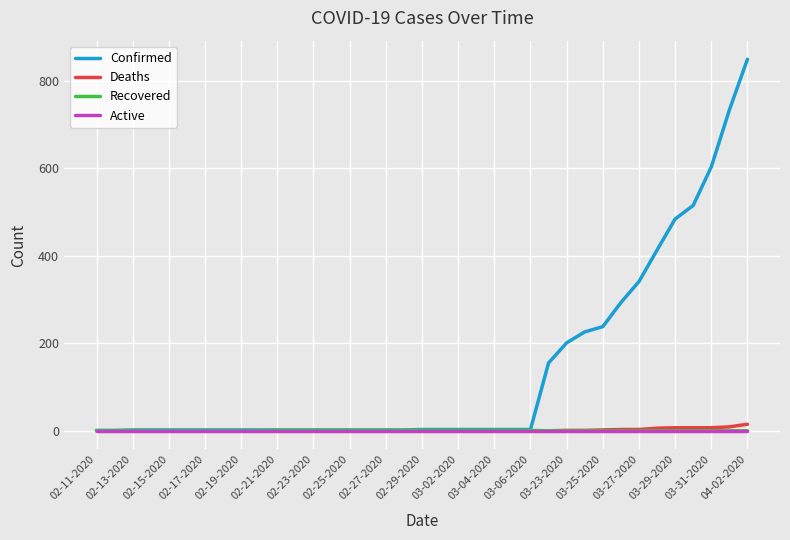

Which series has the largest total across all categories?

Confirmed